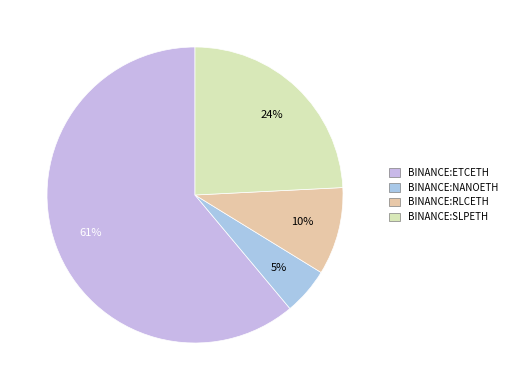

Is the sum of BINANCE:NANOETH and BINANCE:RLCETH greater than half?

No